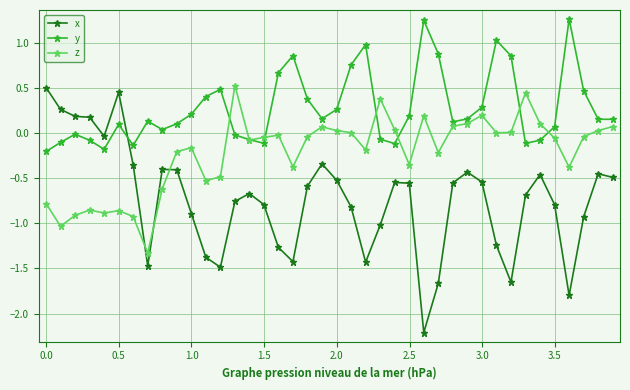

How many categories are shown in the chart?

40